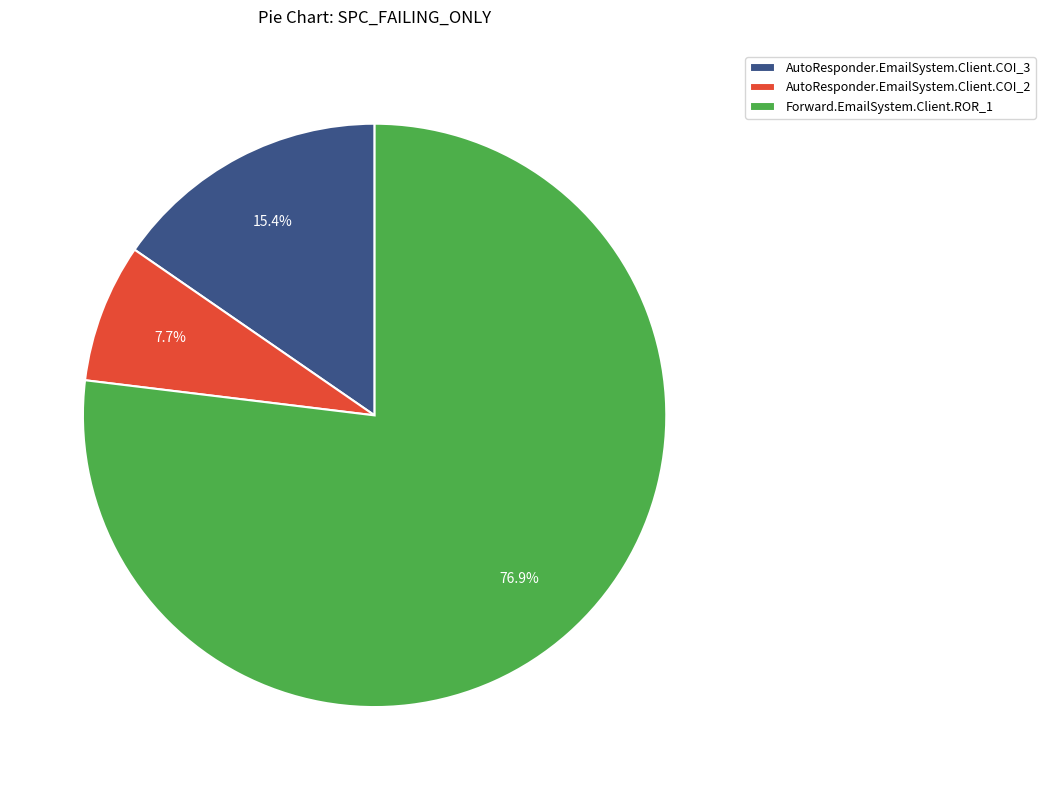

Is AutoResponder.EmailSystem.Client.COI_3 the majority of the pie?

No